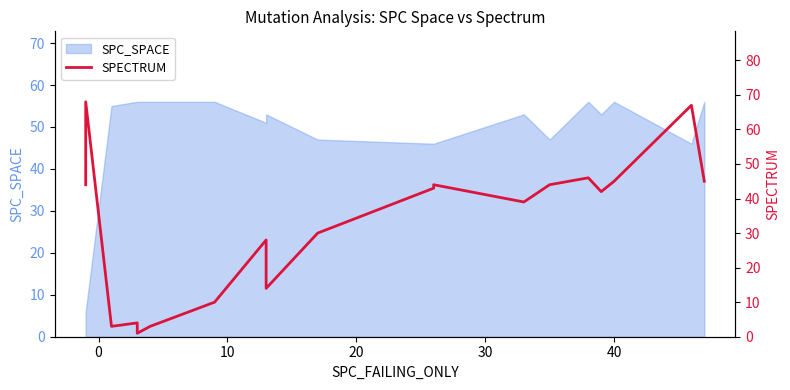

The chart shows a value of 2 at 40. True or false?

False